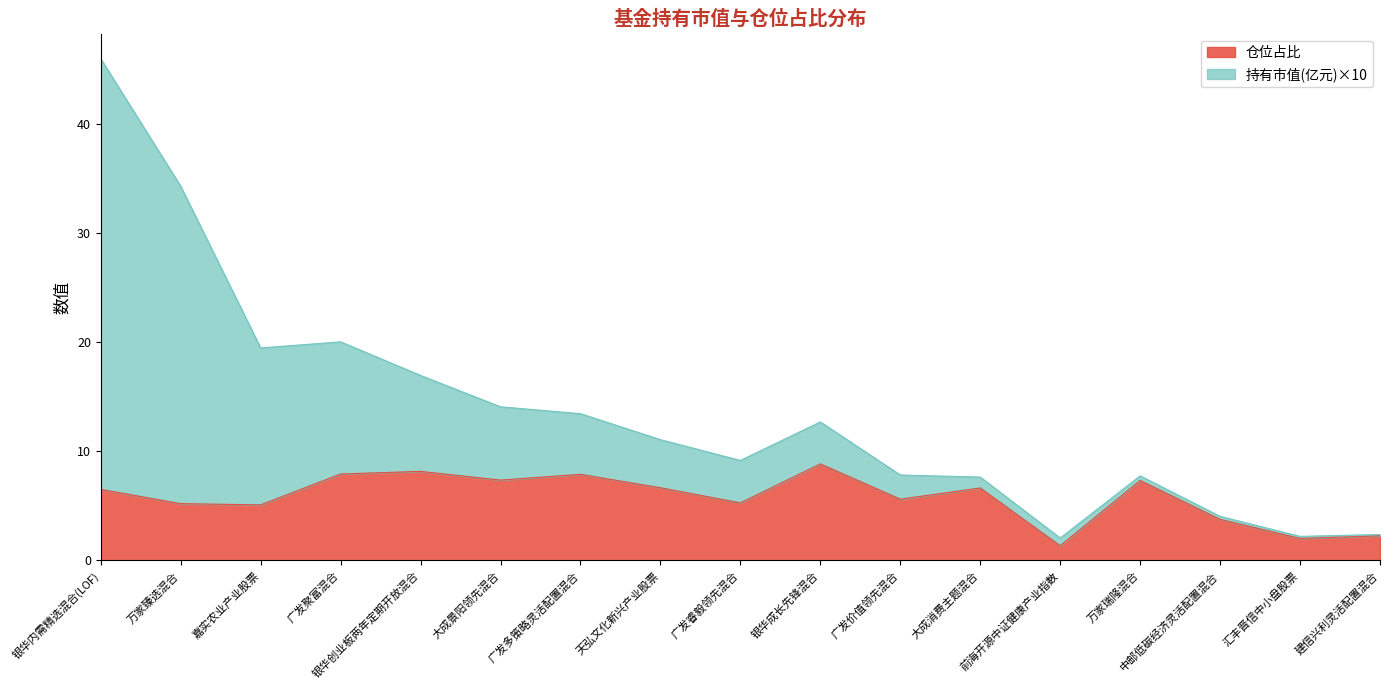

At which category is the sum across all series the highest?

银华内需精选混合(LOF)